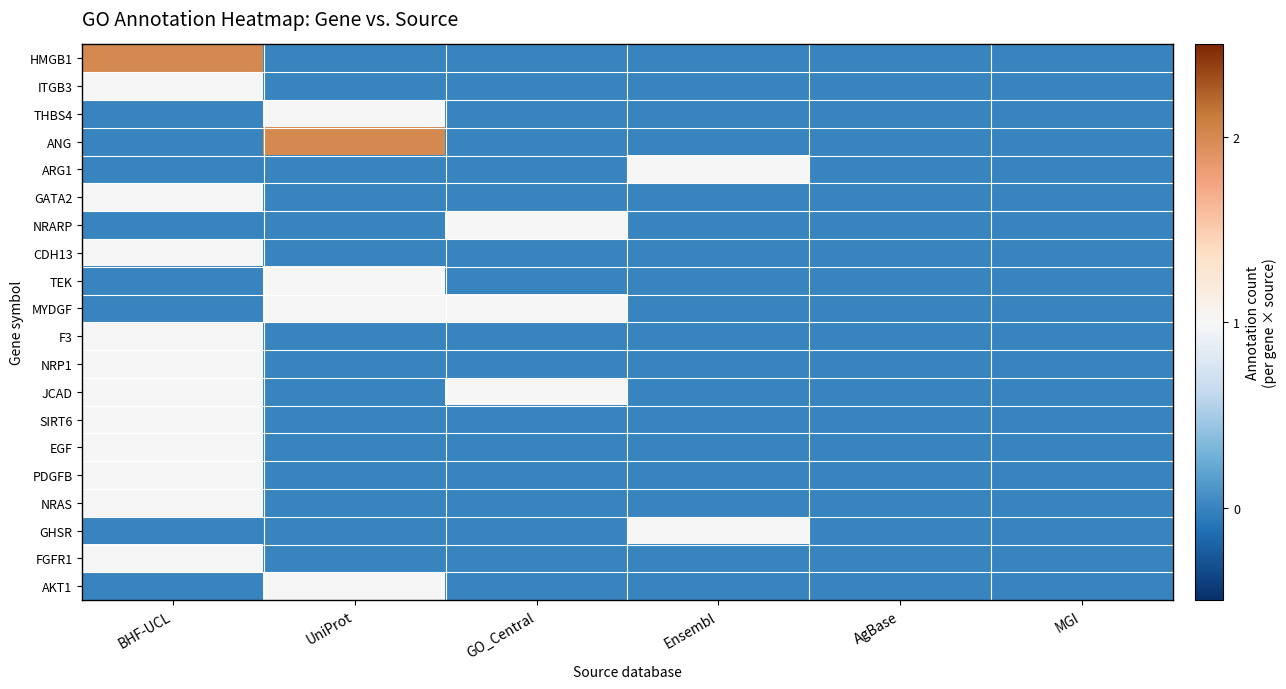

Which series changed the most between UniProt and GO_Central?

ANG